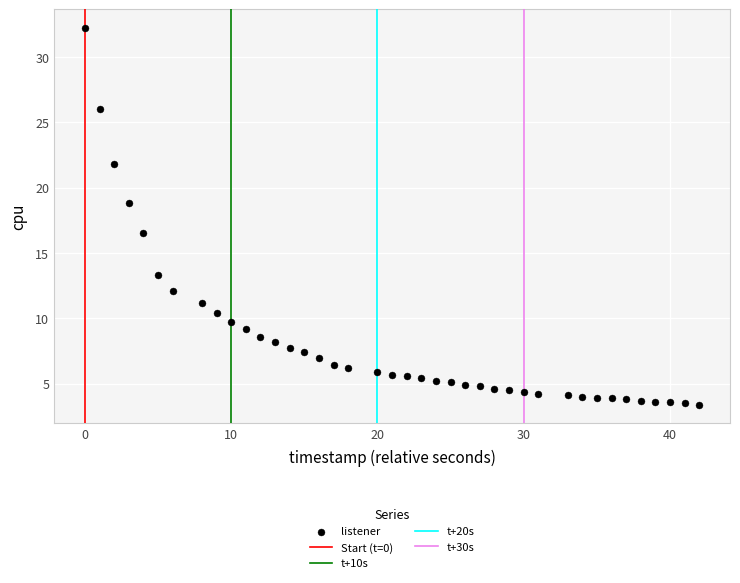

What is the range of Y values (max minus min)?

28.8